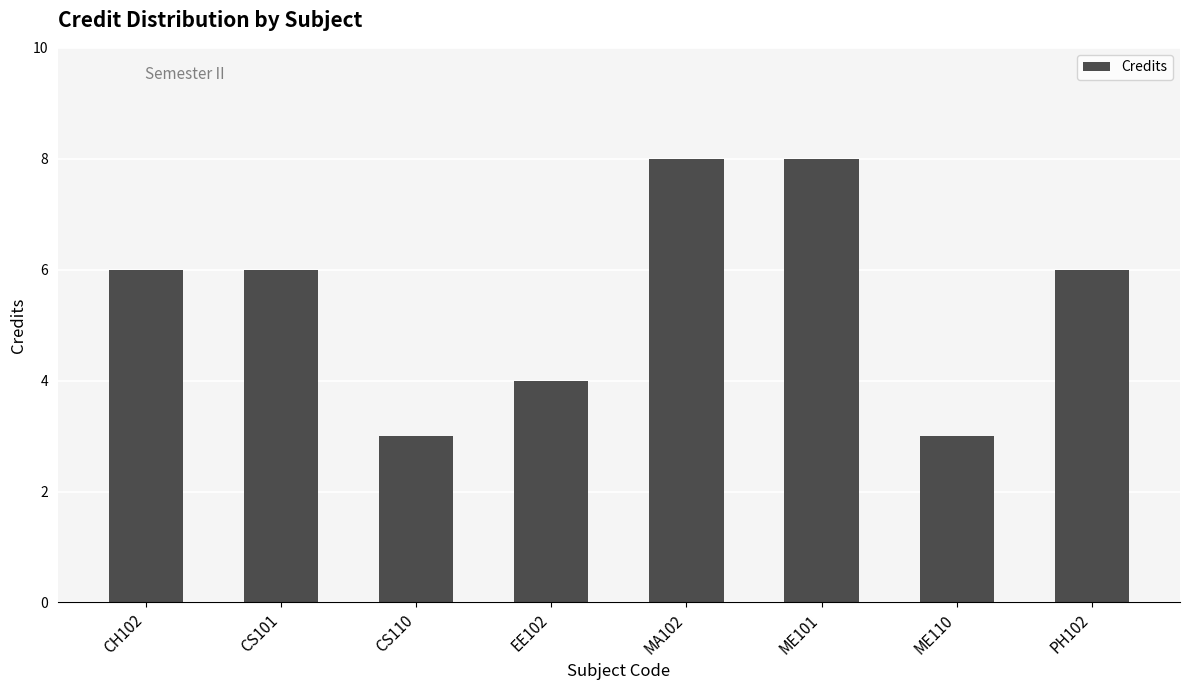

What is the greatest value displayed?

8